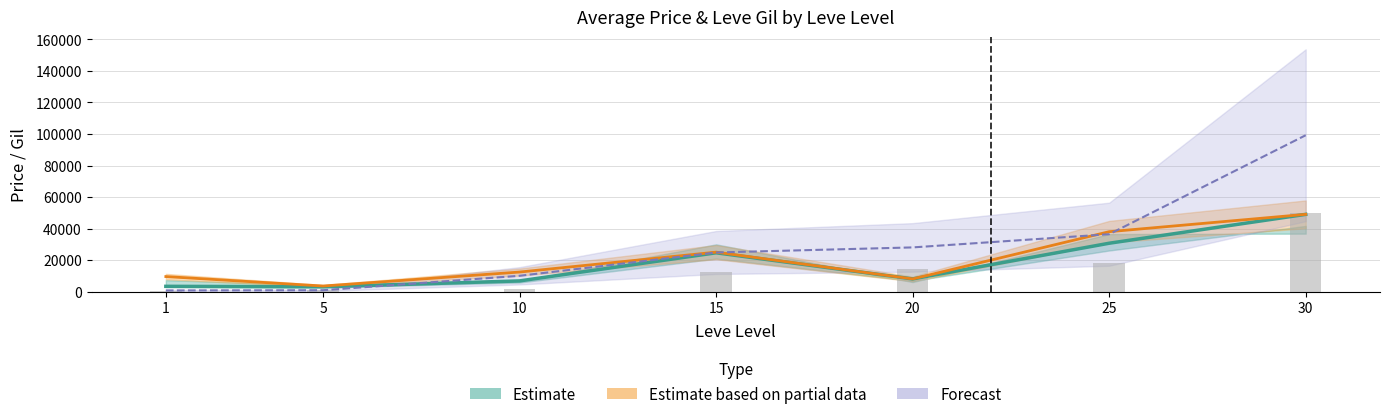

Are the bars grouped side by side (vs. stacked)?

No